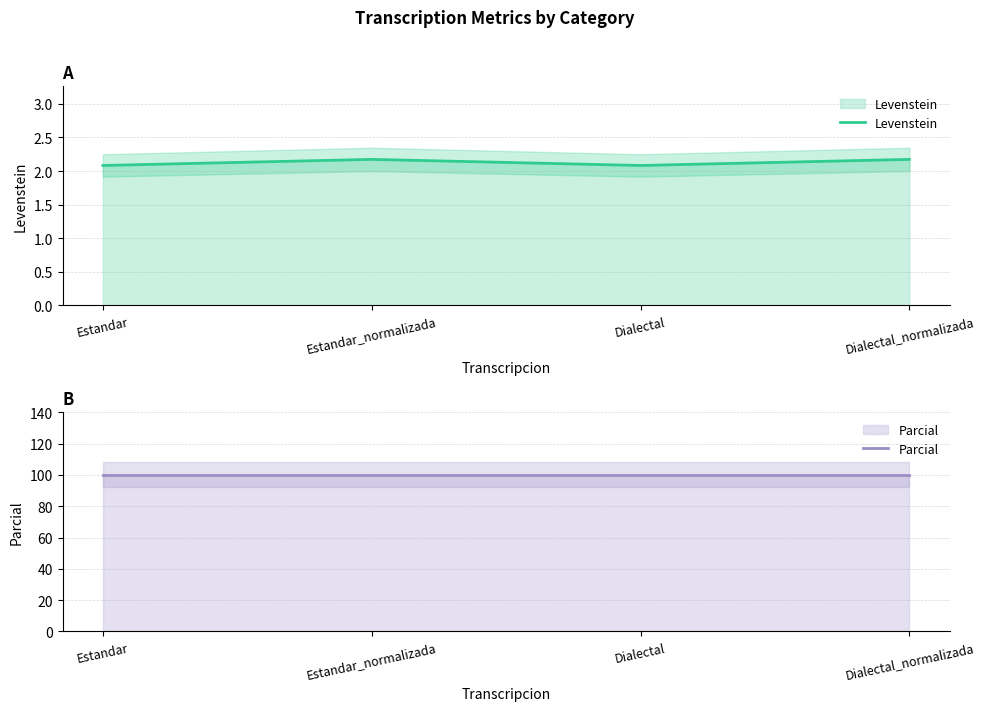

What is the average value of the Levenstein series?

2.1